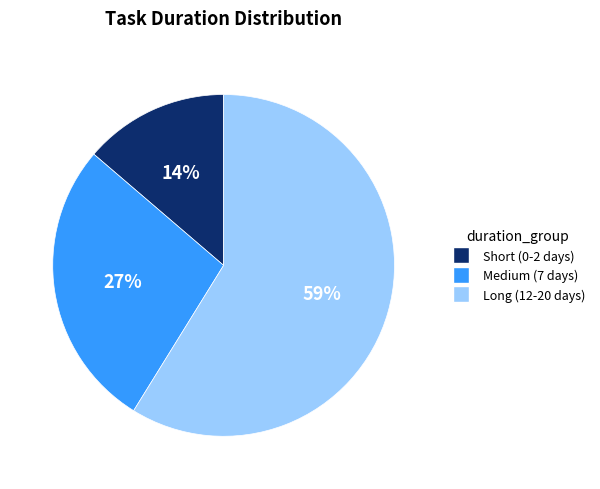

Is there any slice that represents more than half of the pie?

Yes